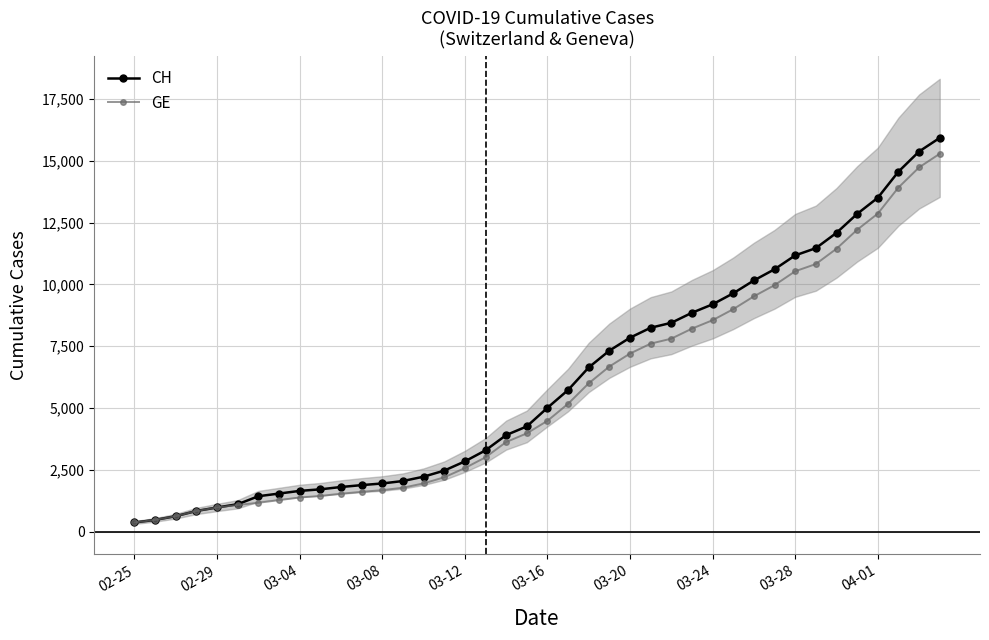

What is the maximum value for GE?

15284